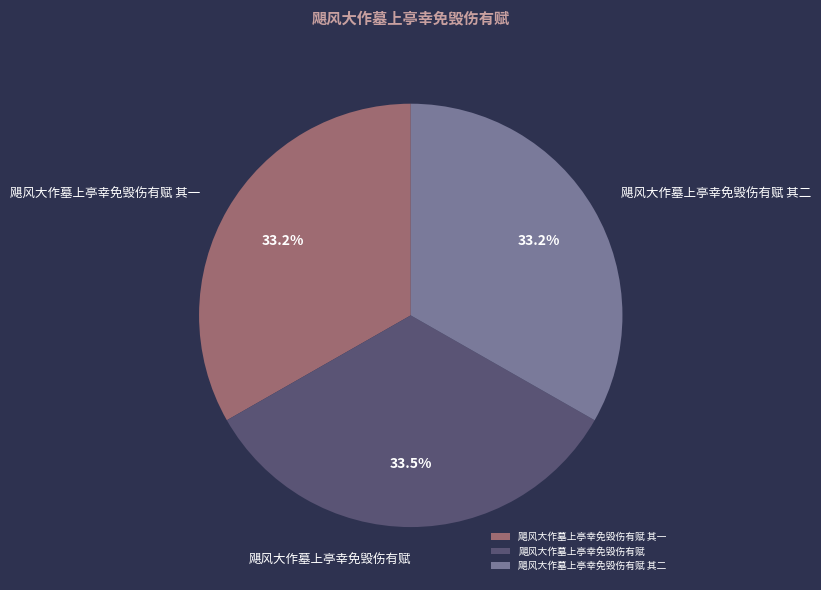

How much of the chart is everything except 飓风大作墓上亭幸免毁伤有赋 其一?

66.8%